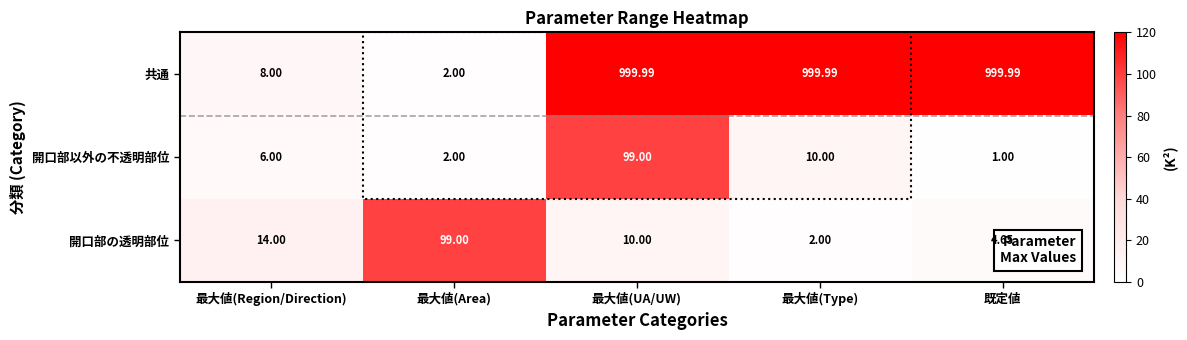

Which category has the lowest value across all series?

既定値